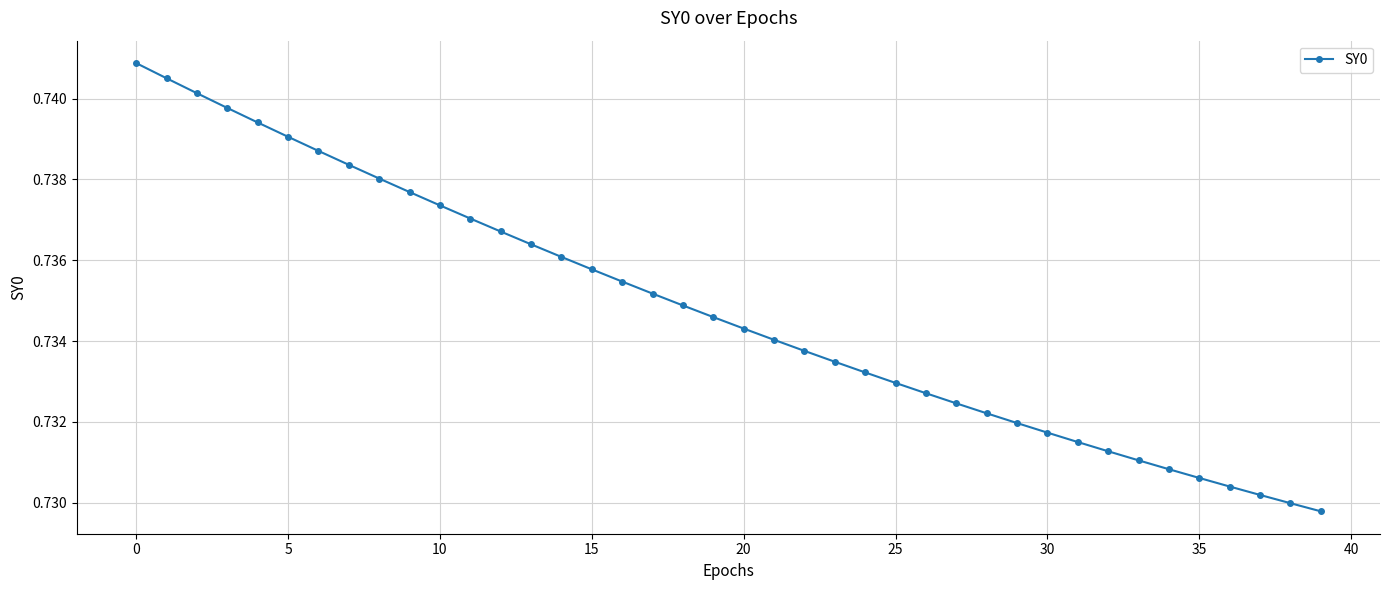

What is the sum of all values?

29.4